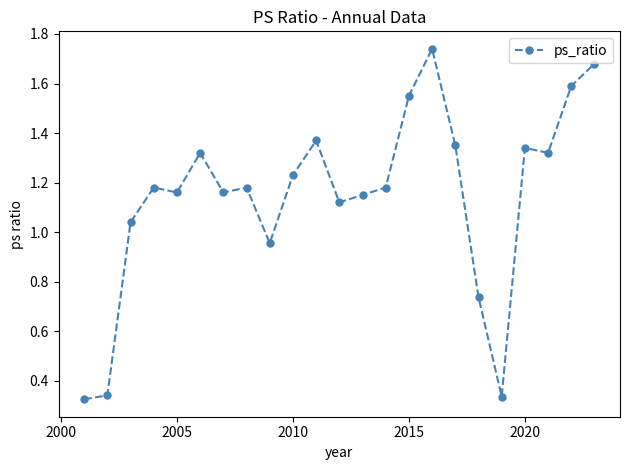

True or false: the data has more than 2 interior local peaks.

True